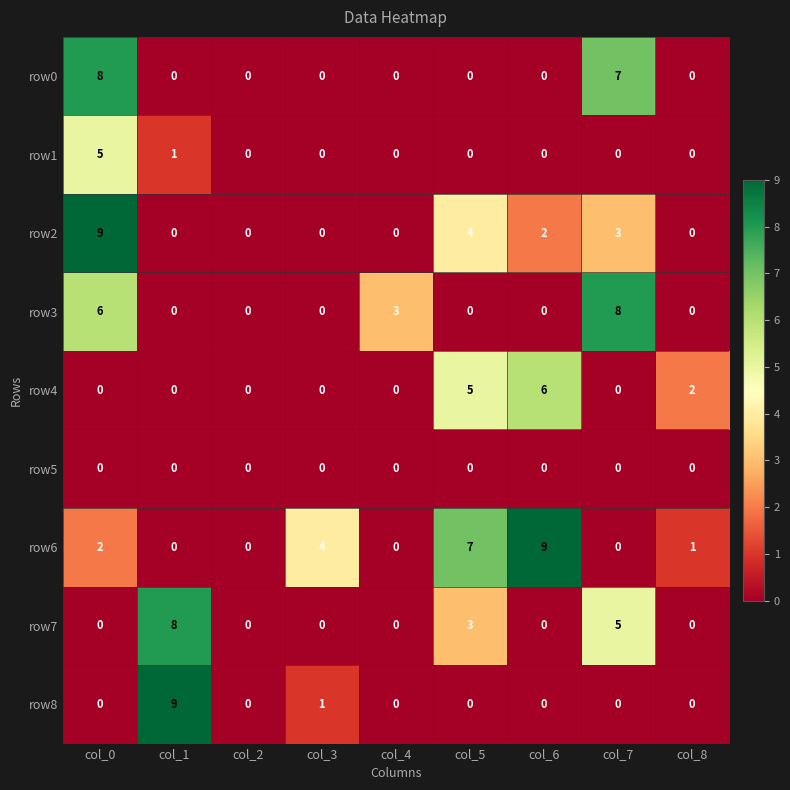

Between col_1 and col_8, which series saw the biggest shift?

row8